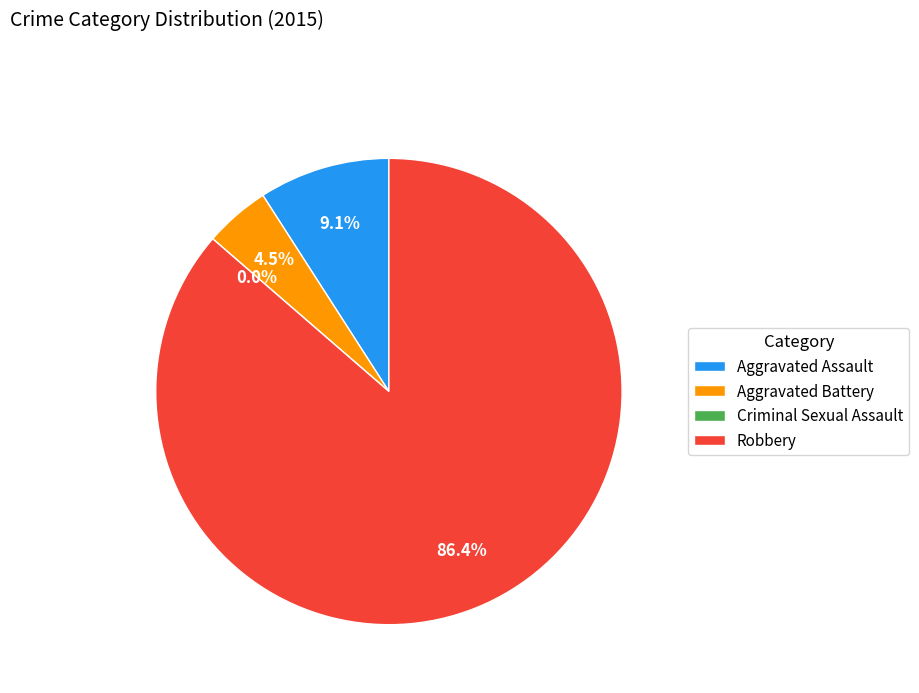

True or false: Aggravated Assault accounts for 9% of the total.

True